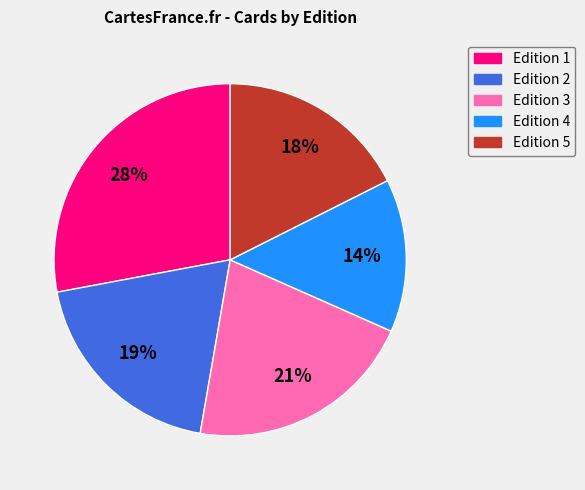

Is it true that Edition 4 is 14% of the pie?

True